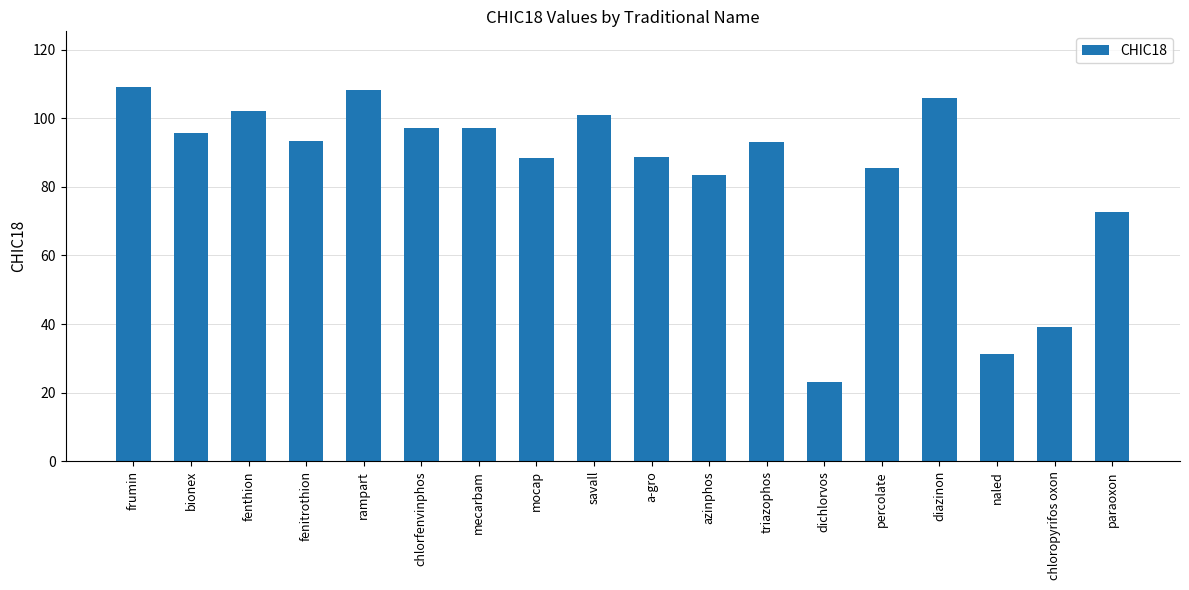

What is the label of the 3rd bar from the right?

naled